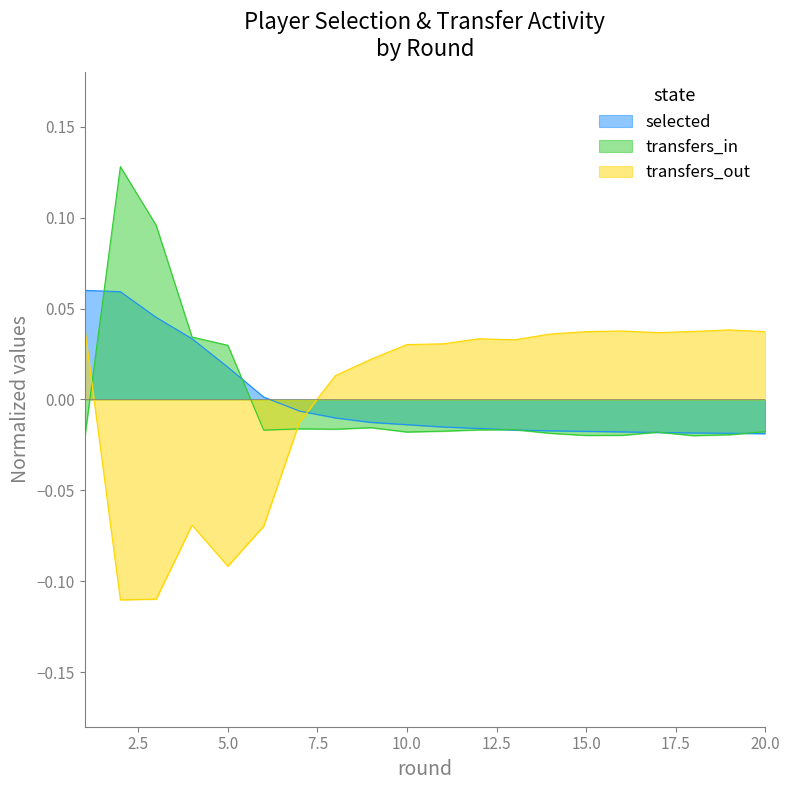

At which label is transfers_in closest to 0?

9